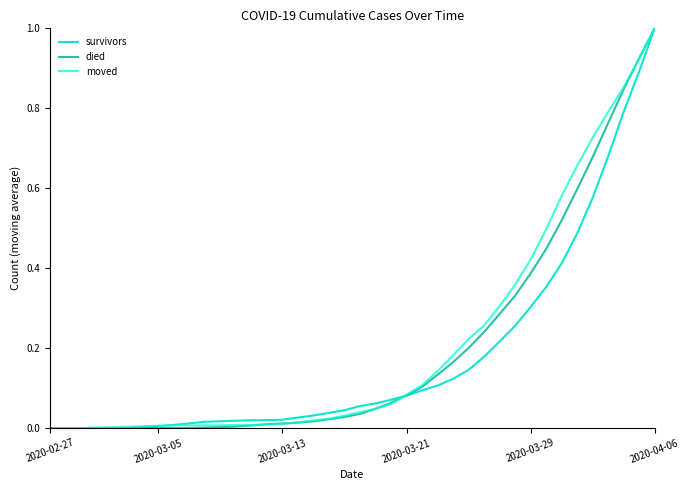

Rank the series by their maximum value, from highest to lowest.

survivors, died, moved